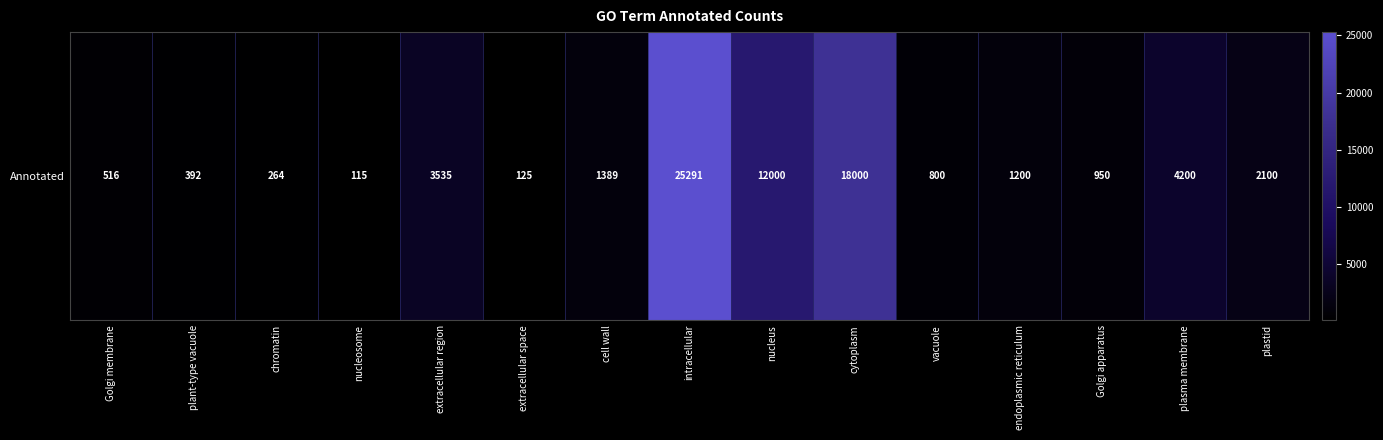

What is the minimum value shown in the chart?

115